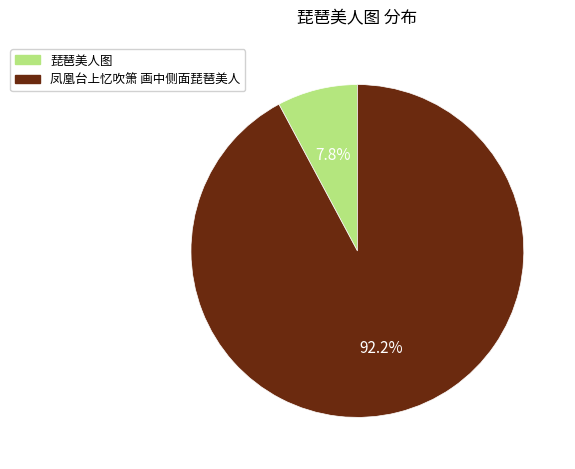

Rank the categories by value from lowest to highest.

琵琶美人图, 凤凰台上忆吹箫 画中侧面琵琶美人